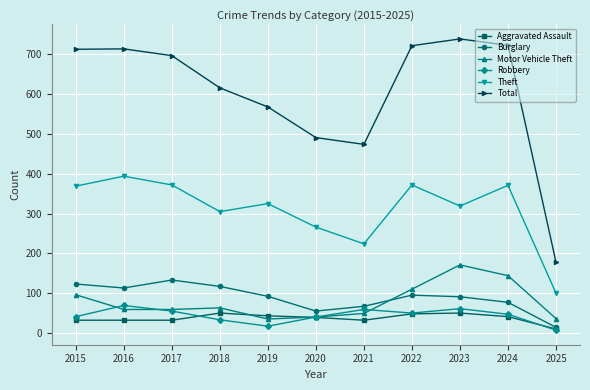

Does the chart have visible grid lines?

Yes